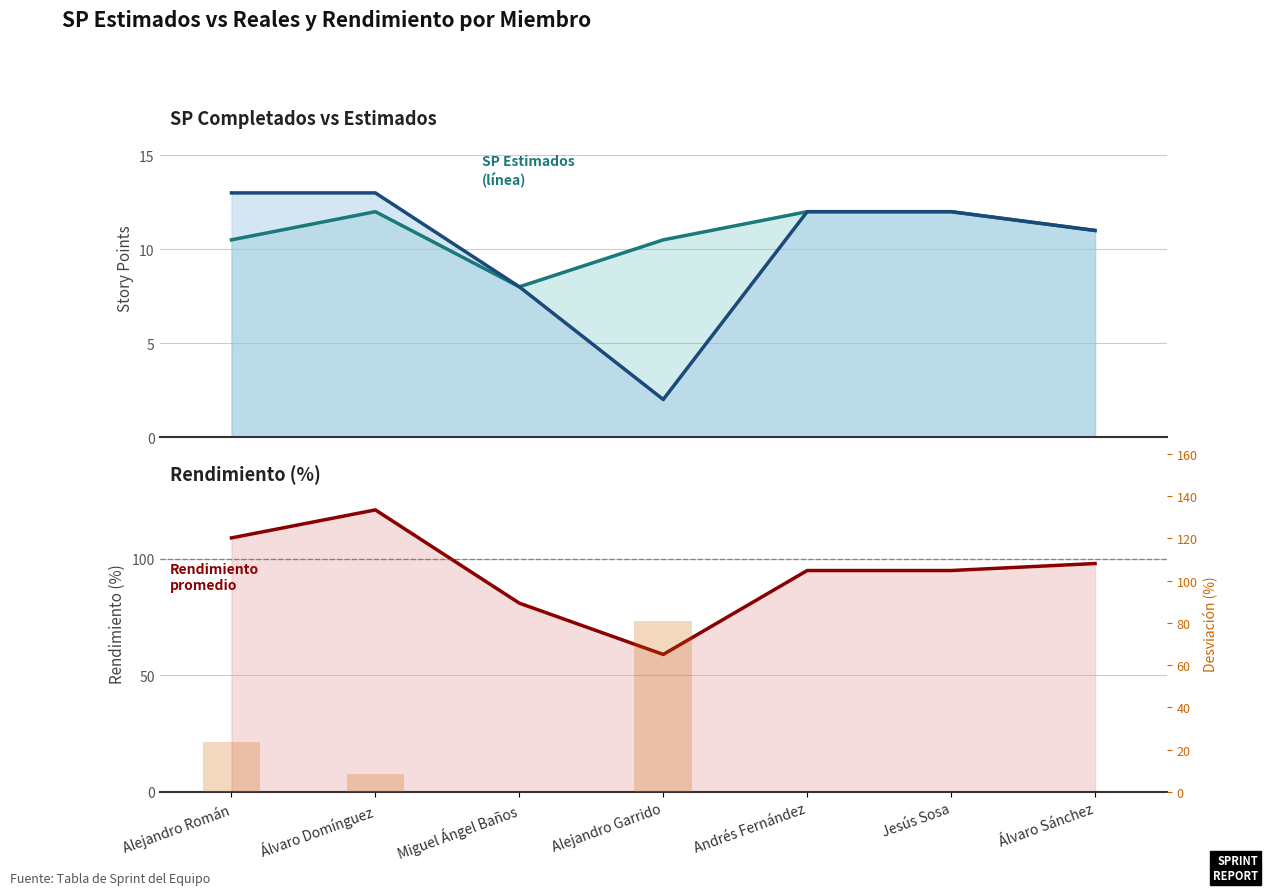

Is it true that SP Estimados (línea) equals 6.1 at Jesús Sosa?

False